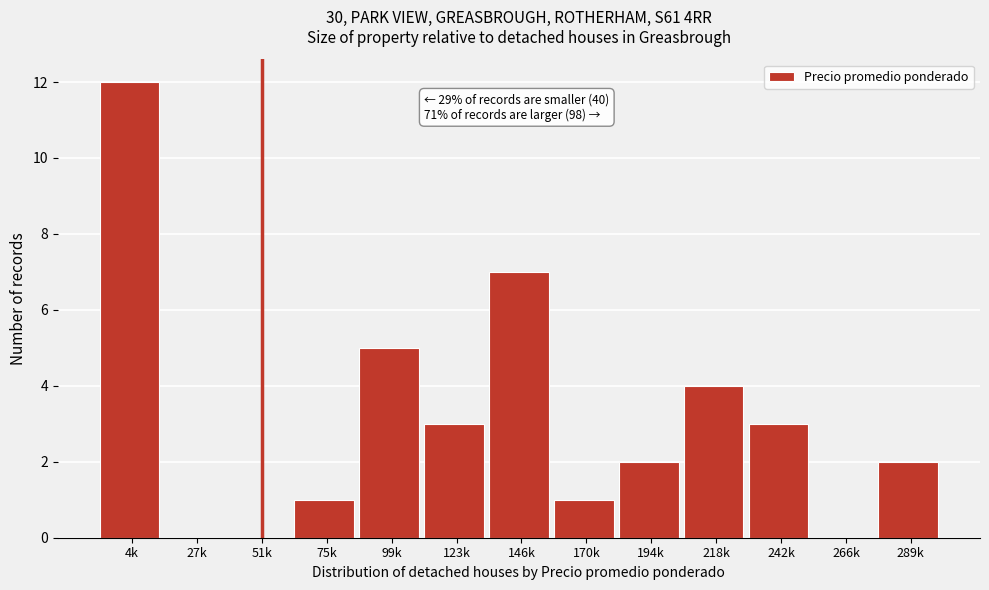

Reading left to right, transcribe all the data shown in this chart.

4k=12	27k=0	51k=0	75k=1	99k=5	123k=3	146k=7	170k=1	194k=2	218k=4	242k=3	266k=0	289k=2